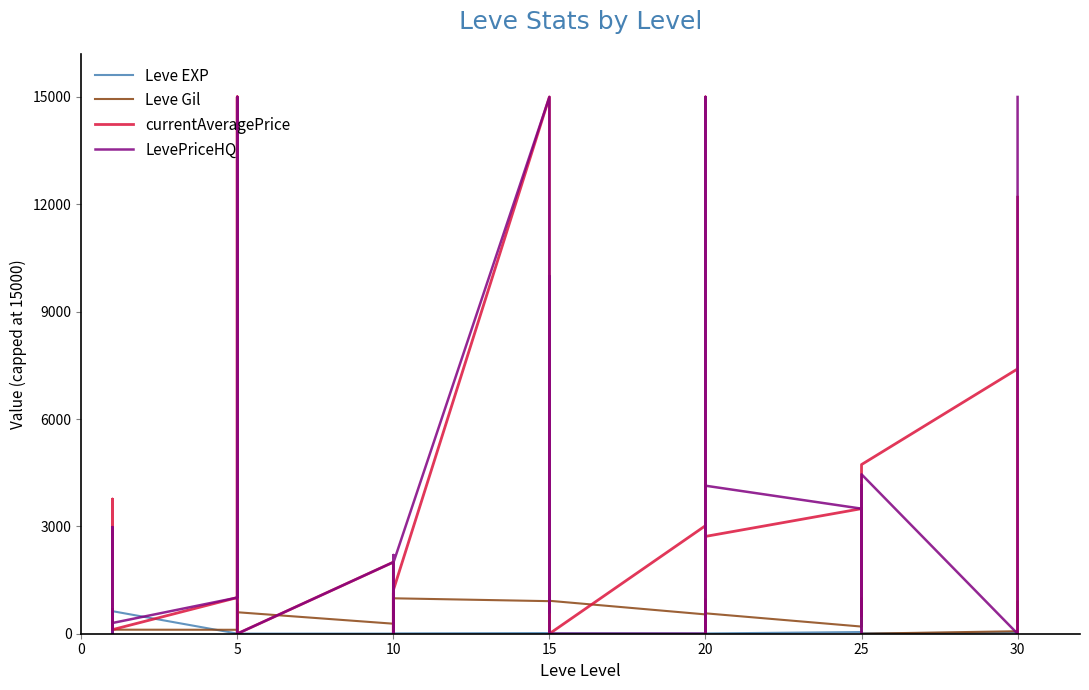

What are all the series names shown in the legend?

Leve EXP, Leve Gil, currentAveragePrice, LevePriceHQ